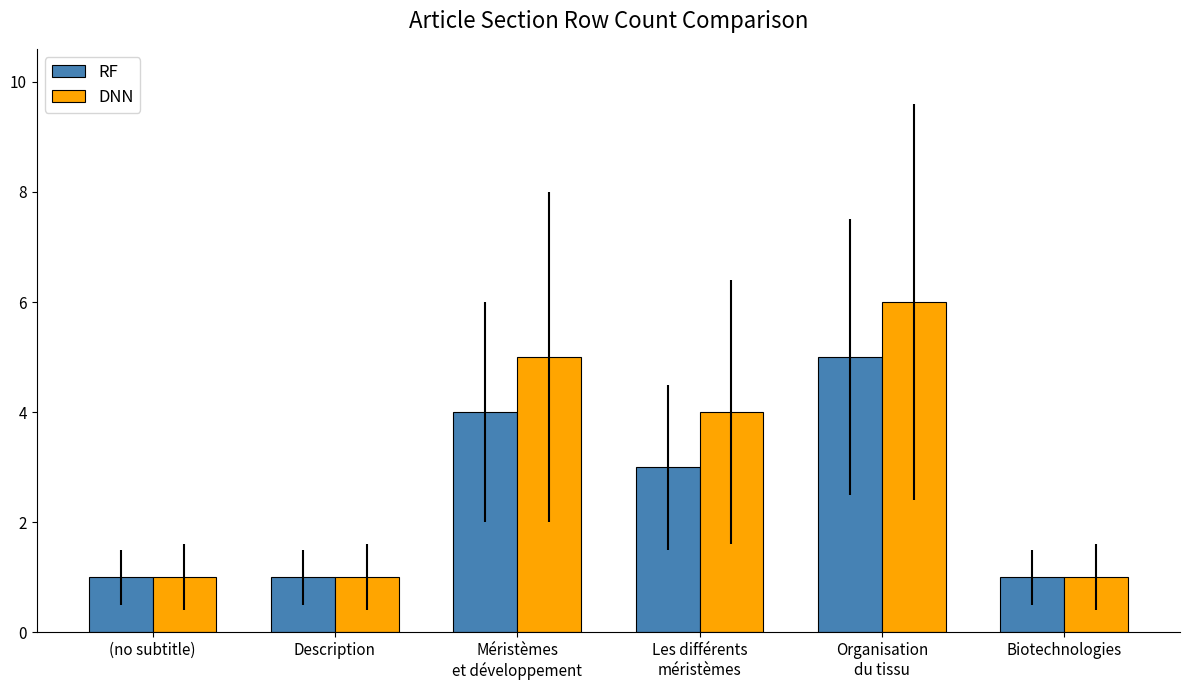

What is the value of the DNN bar at the 6th from the left?

1